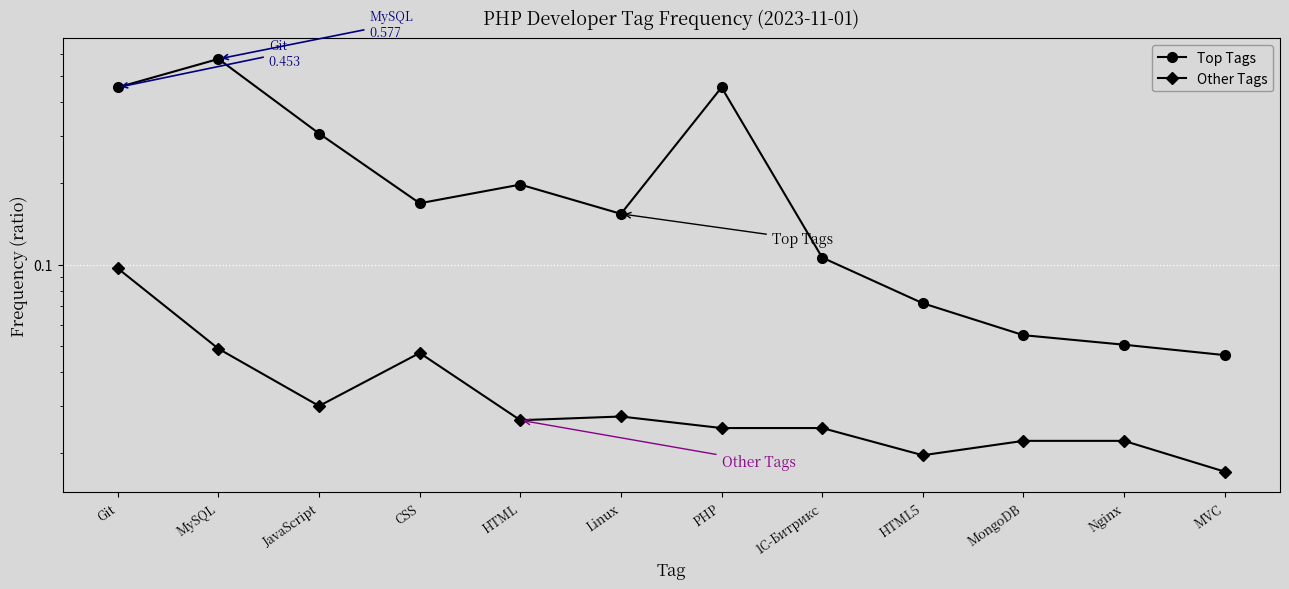

Rank the series at HTML from highest to lowest value.

Top Tags, Other Tags